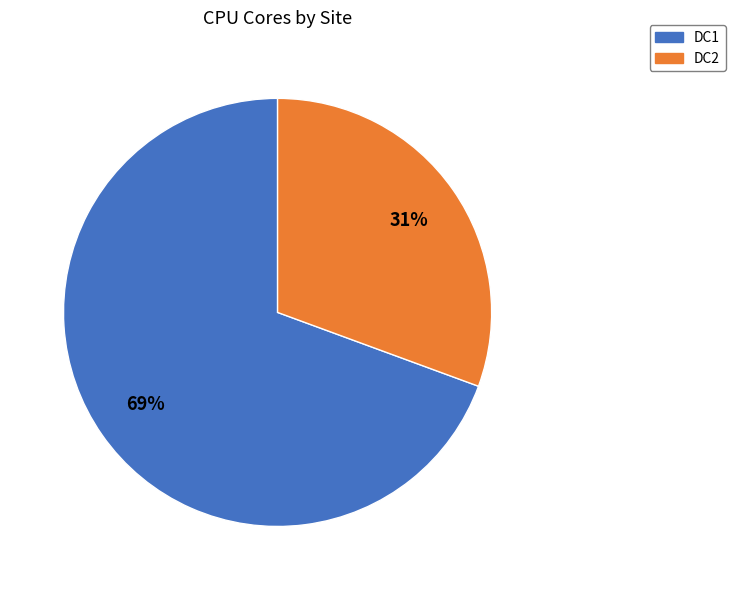

True or false: DC1 accounts for 69% of the total.

True